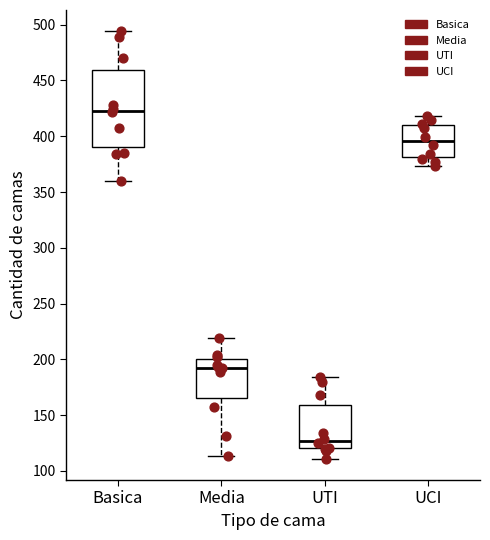

Which box is the tallest, from its lower edge to its upper edge?

Basica